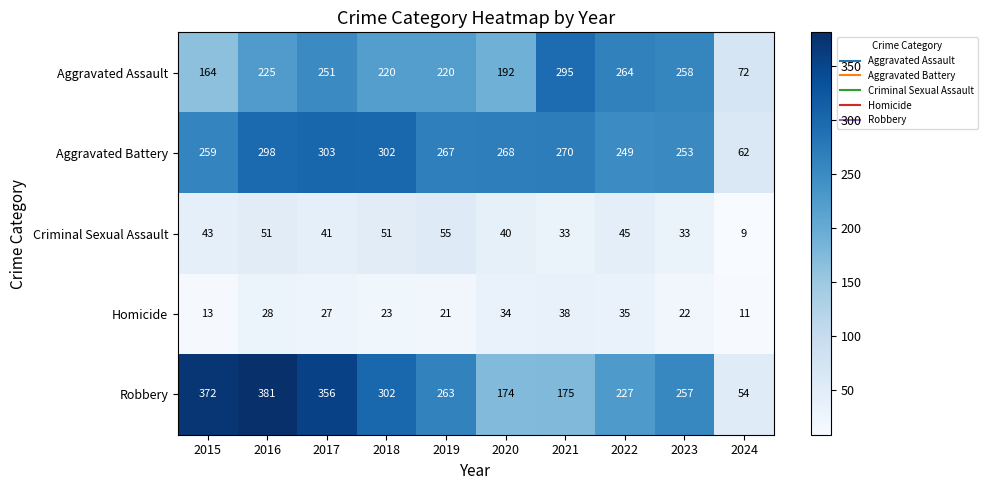

What value does the Robbery series have at 2016?

381